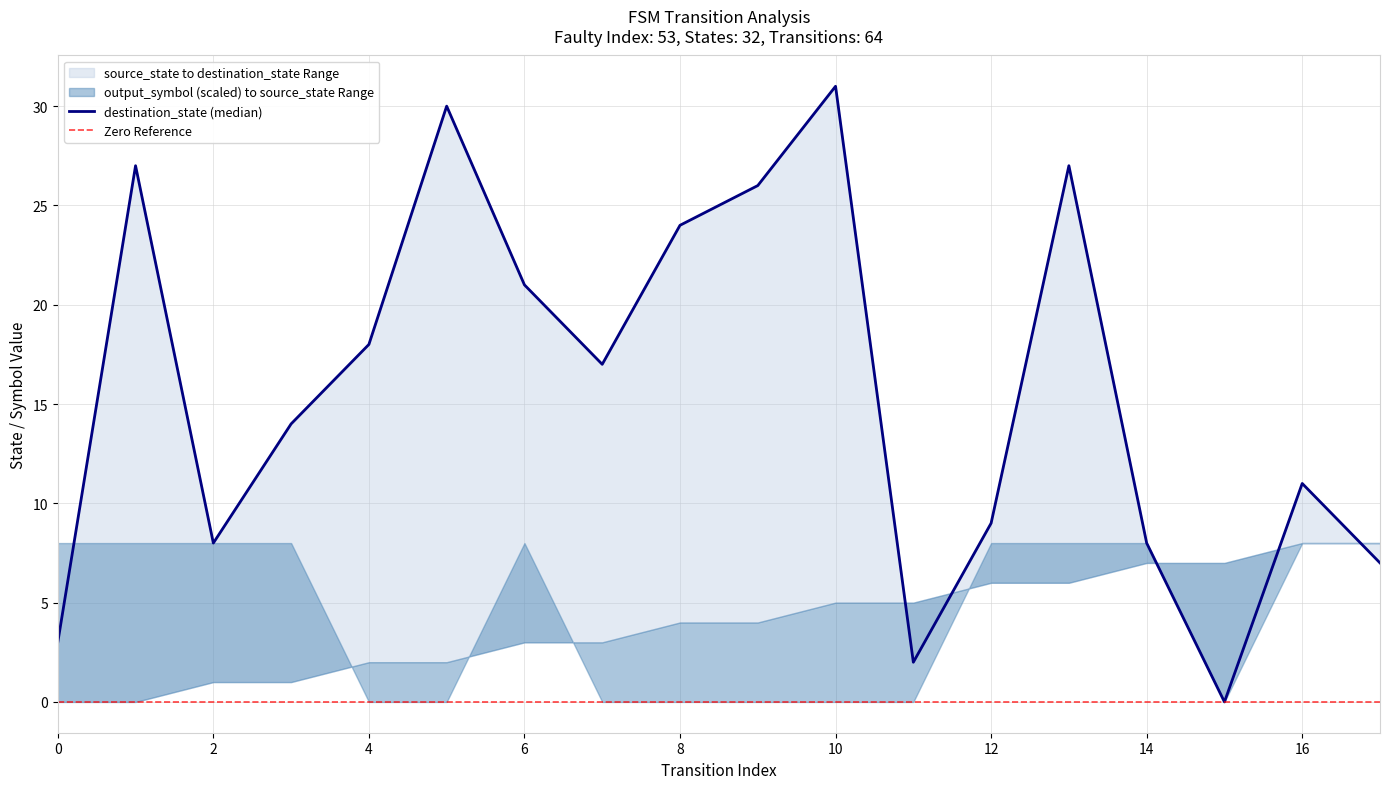

List the series in order of their peak value, lowest first.

output_symbol, source_state, destination_state